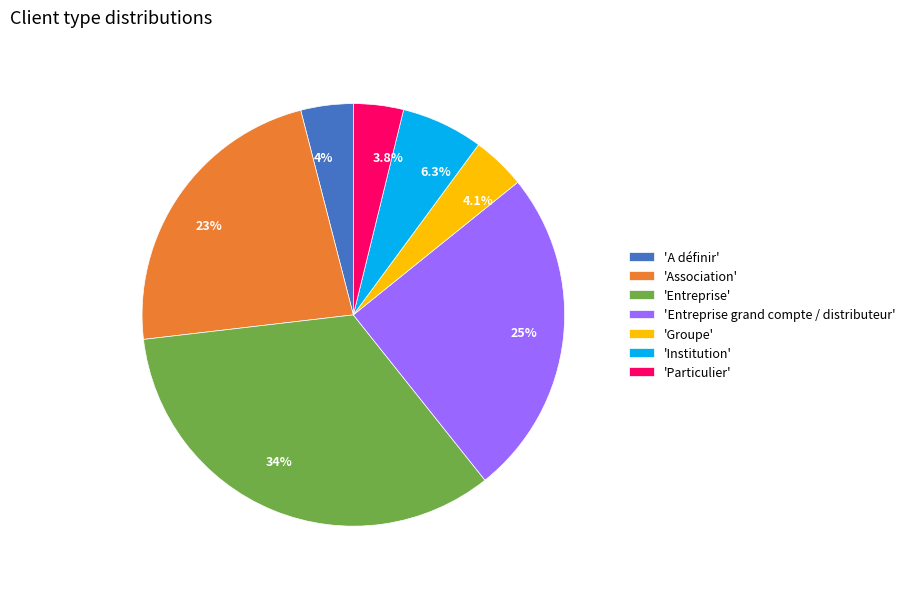

Is there any slice that represents more than half of the pie?

No